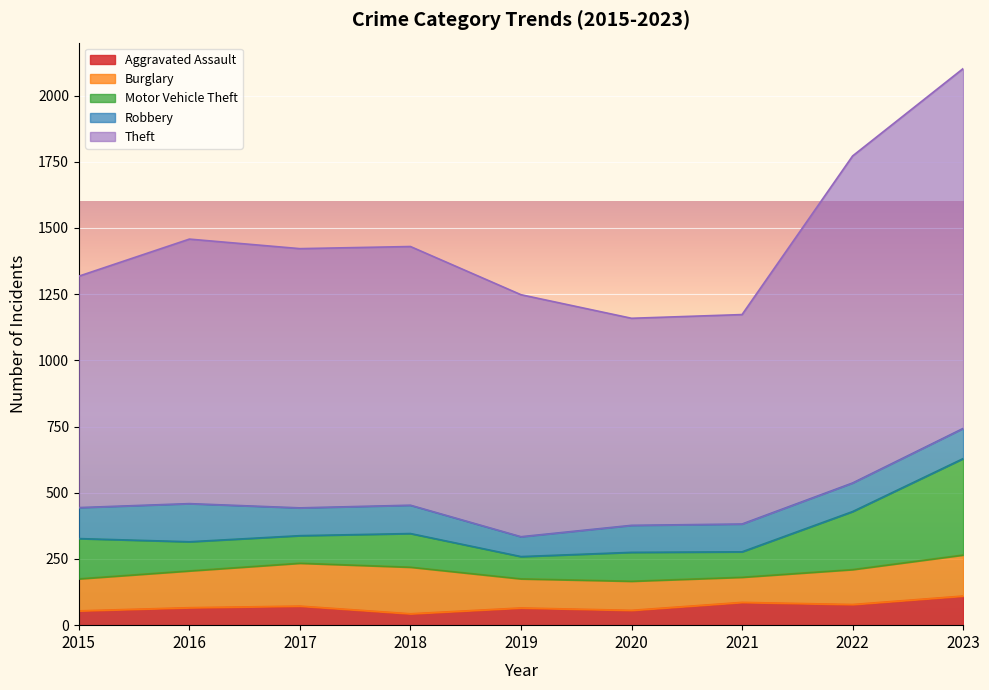

Reading left to right, list all the values displayed in this chart.

Aggravated Assault: 54	66	72	43	65	56	86	78	110
Burglary: 121	139	162	176	110	110	95	132	155
Motor Vehicle Theft: 152	110	104	127	84	109	96	219	364
Robbery: 117	144	105	107	75	102	105	108	114
Theft: 874	999	979	977	914	782	791	1235	1359